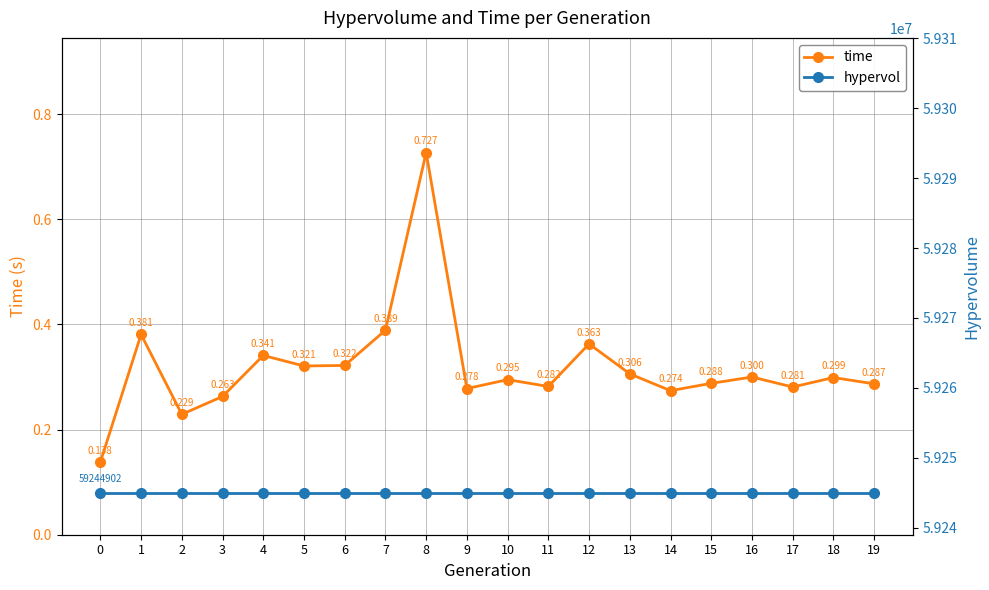

At 9, list the series in order from smallest to largest.

time, hypervol